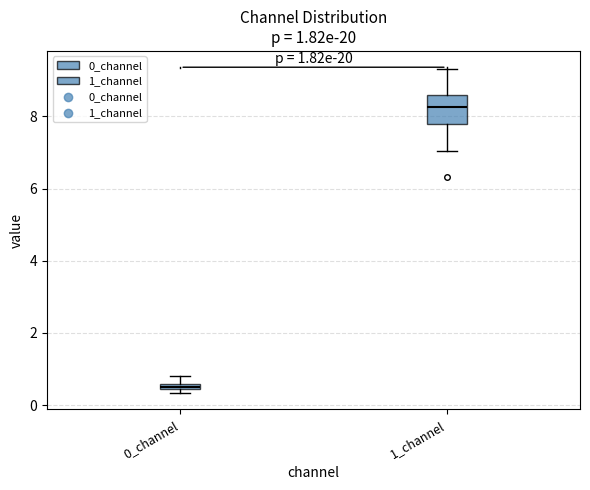

Which box has the lowest median line?

0_channel